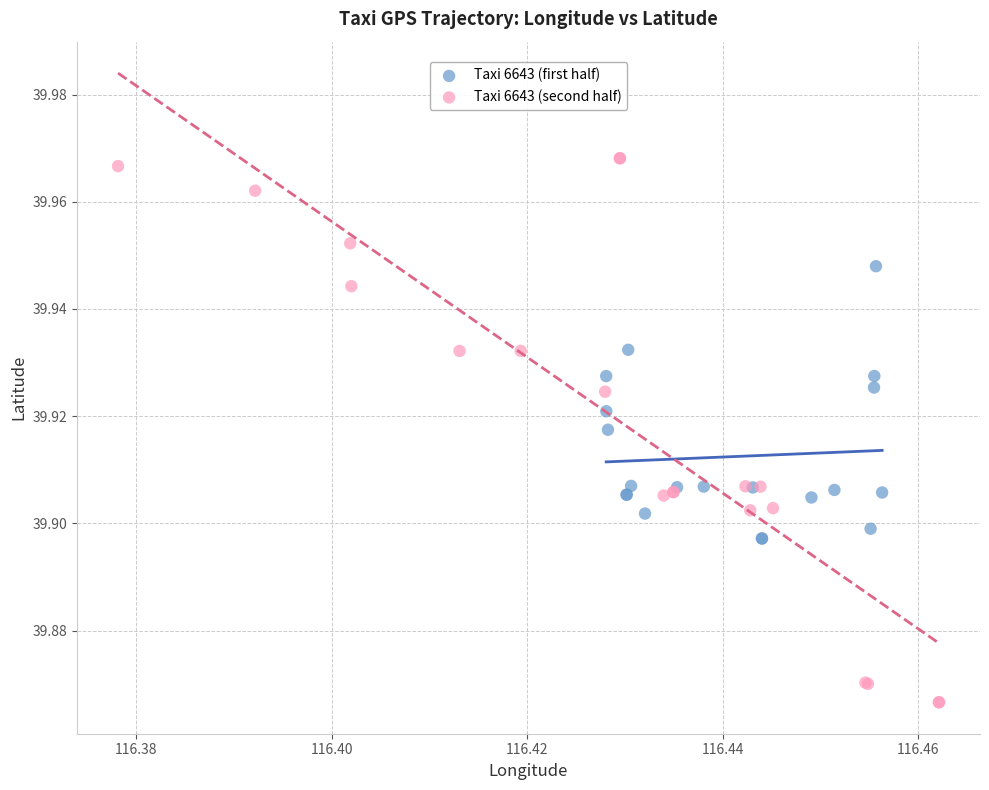

Which series has the largest Y range (max minus min)?

Taxi 6643 (second half)